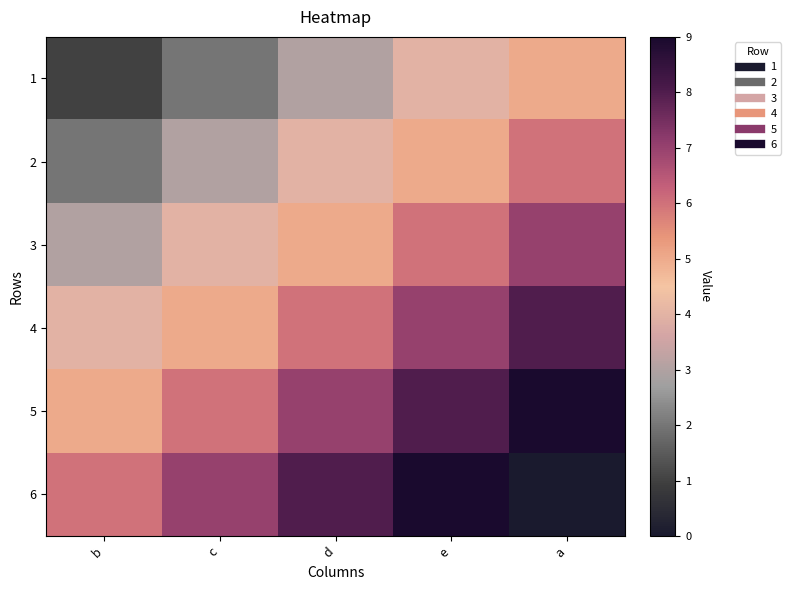

Reading right to left, transcribe all the data shown in this chart.

1: a=5	e=4	d=3	c=2	b=1
2: a=6	e=5	d=4	c=3	b=2
3: a=7	e=6	d=5	c=4	b=3
4: a=8	e=7	d=6	c=5	b=4
5: a=9	e=8	d=7	c=6	b=5
6: a=0	e=9	d=8	c=7	b=6